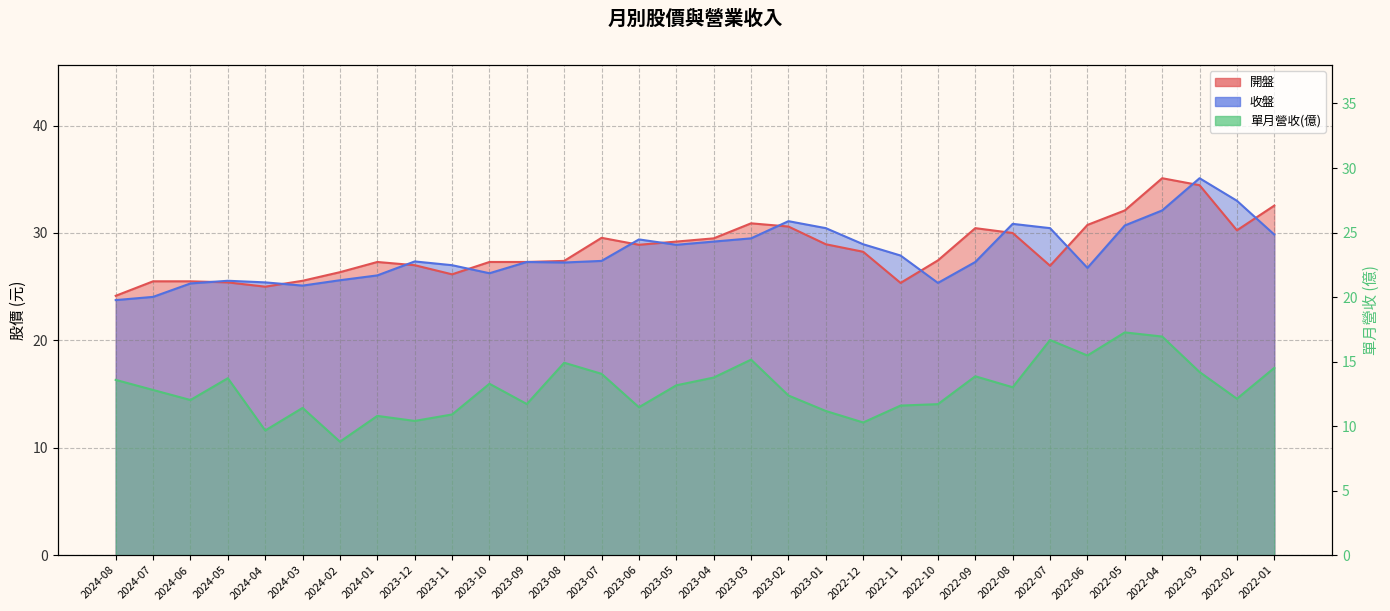

What is the approximate value of 單月營收(億) at 2022-07?

16.7